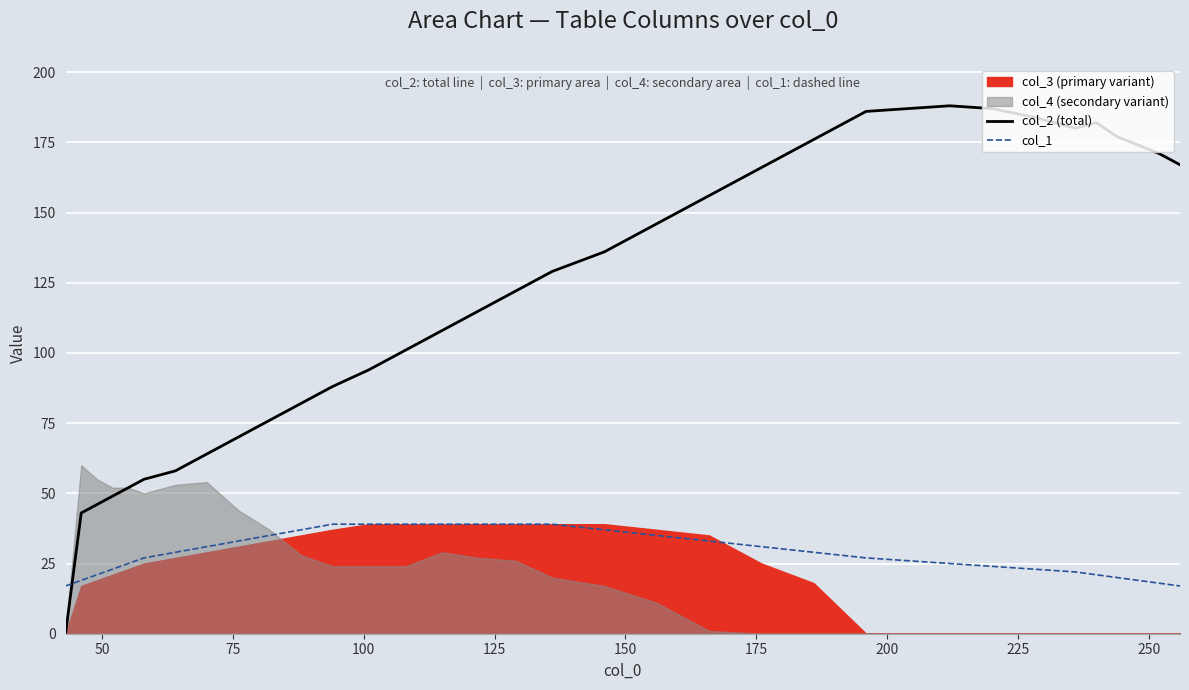

What is the average value of the col_1 series?

29